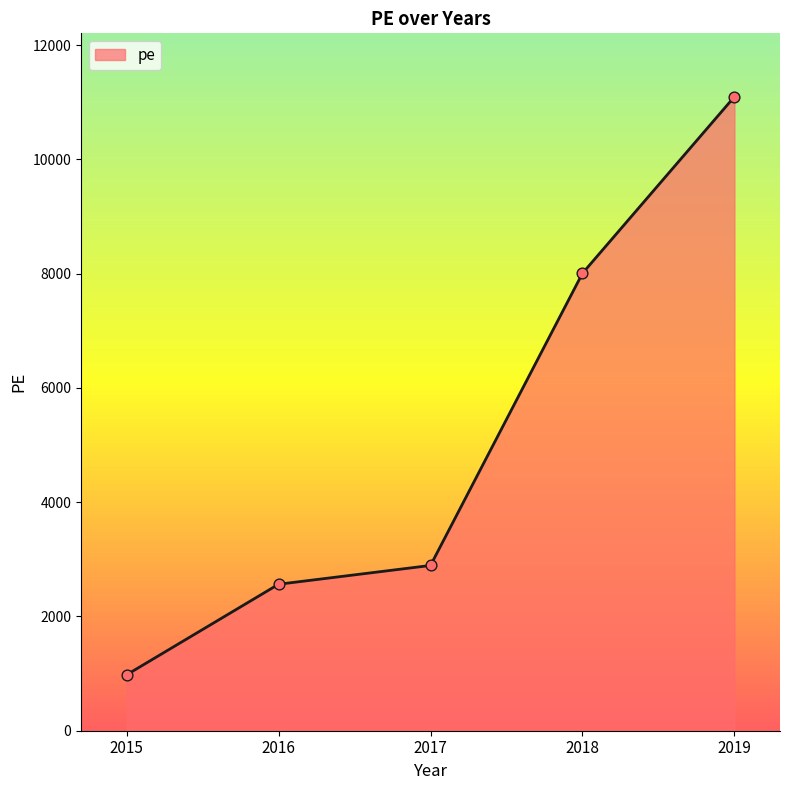

Approximately how many times larger is the value at 2019 compared to 2017?

3.8